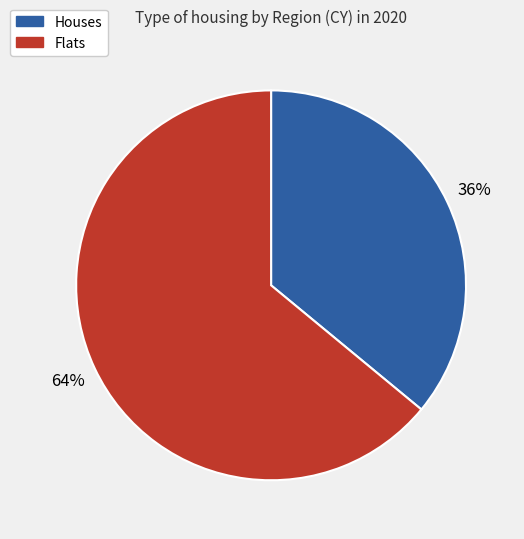

Combined, do Houses and Flats account for over 50%?

Yes